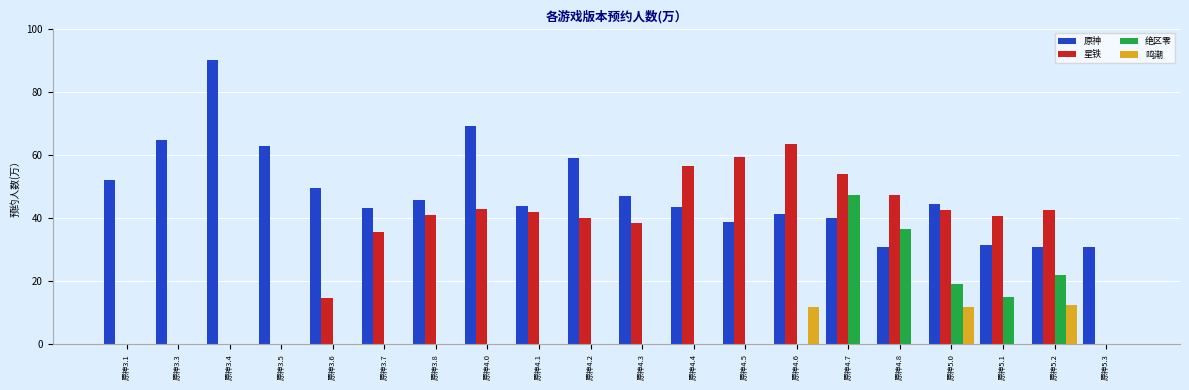

Which series has the widest spread of values?

星铁